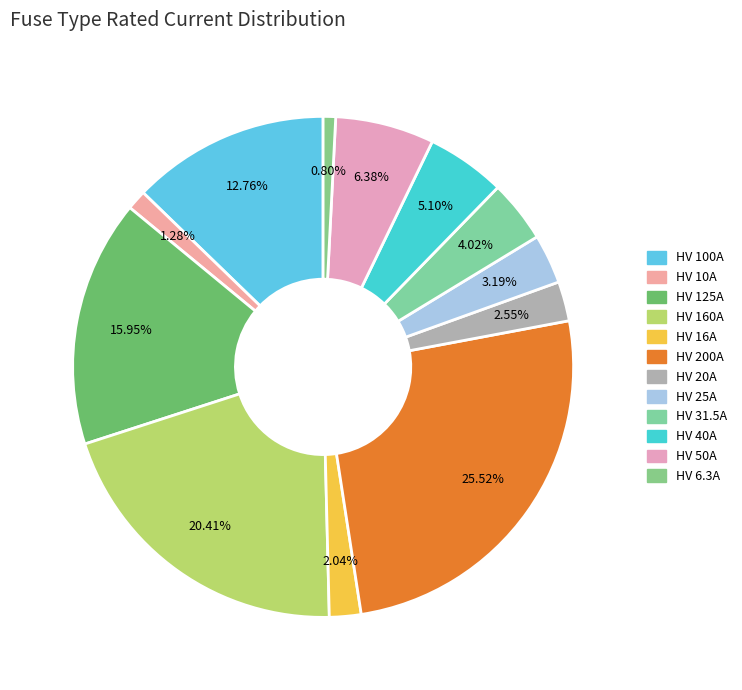

Does HV 100A account for over 50% of the chart?

No